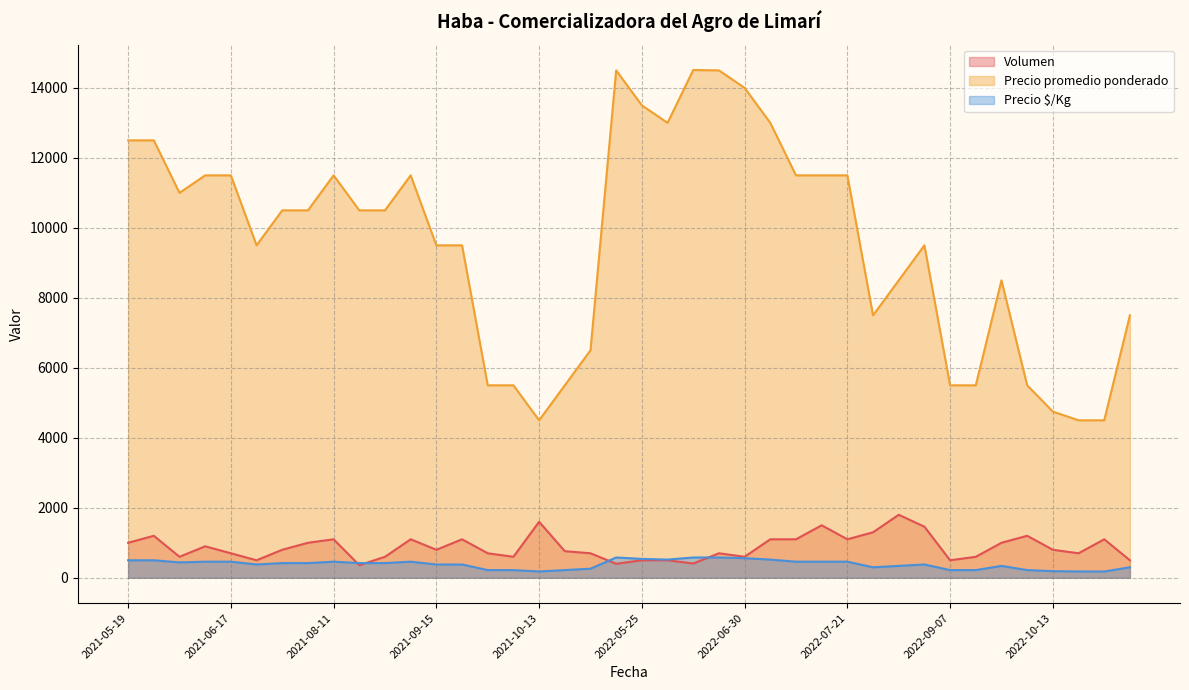

Is the value of Precio $/Kg at 2022-08-10 greater than the value of Precio promedio ponderado at 2021-08-27?

No